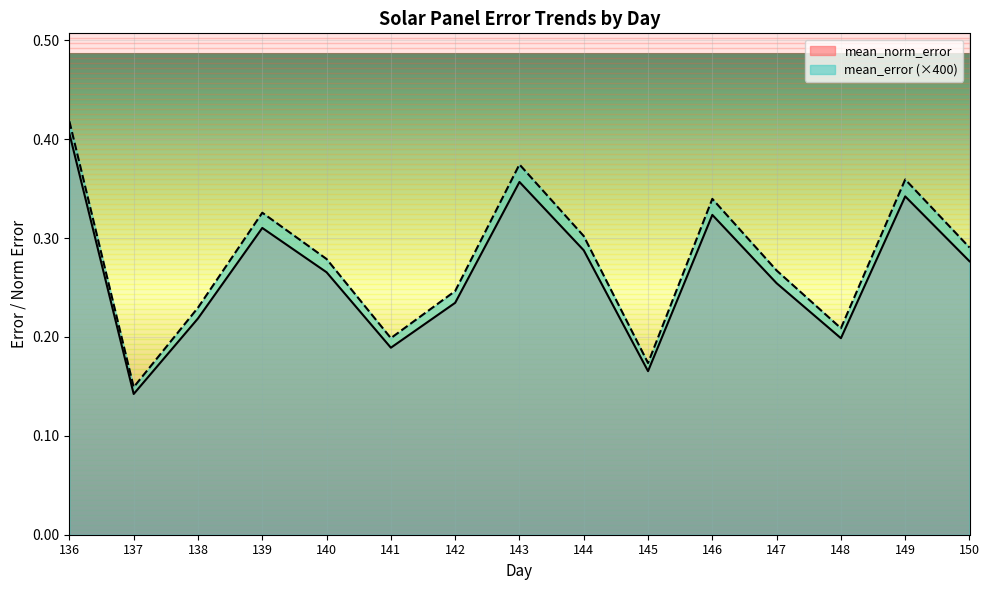

Between 146 and 149, which series saw the biggest shift?

mean_error (×400)